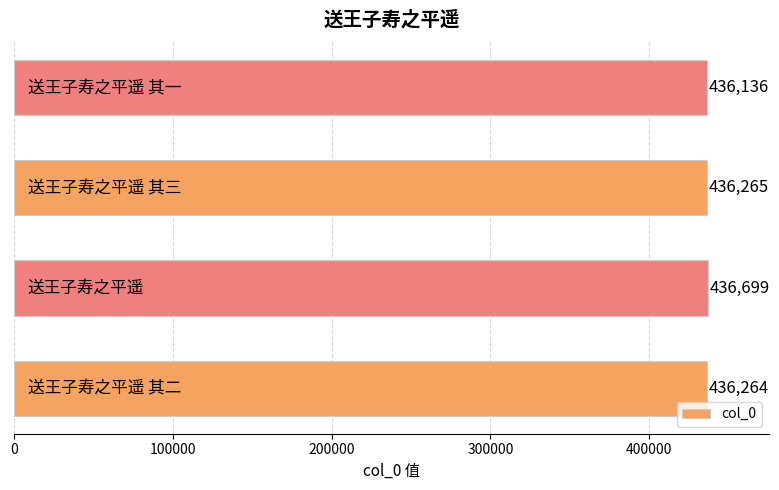

What is the smallest value displayed?

436136